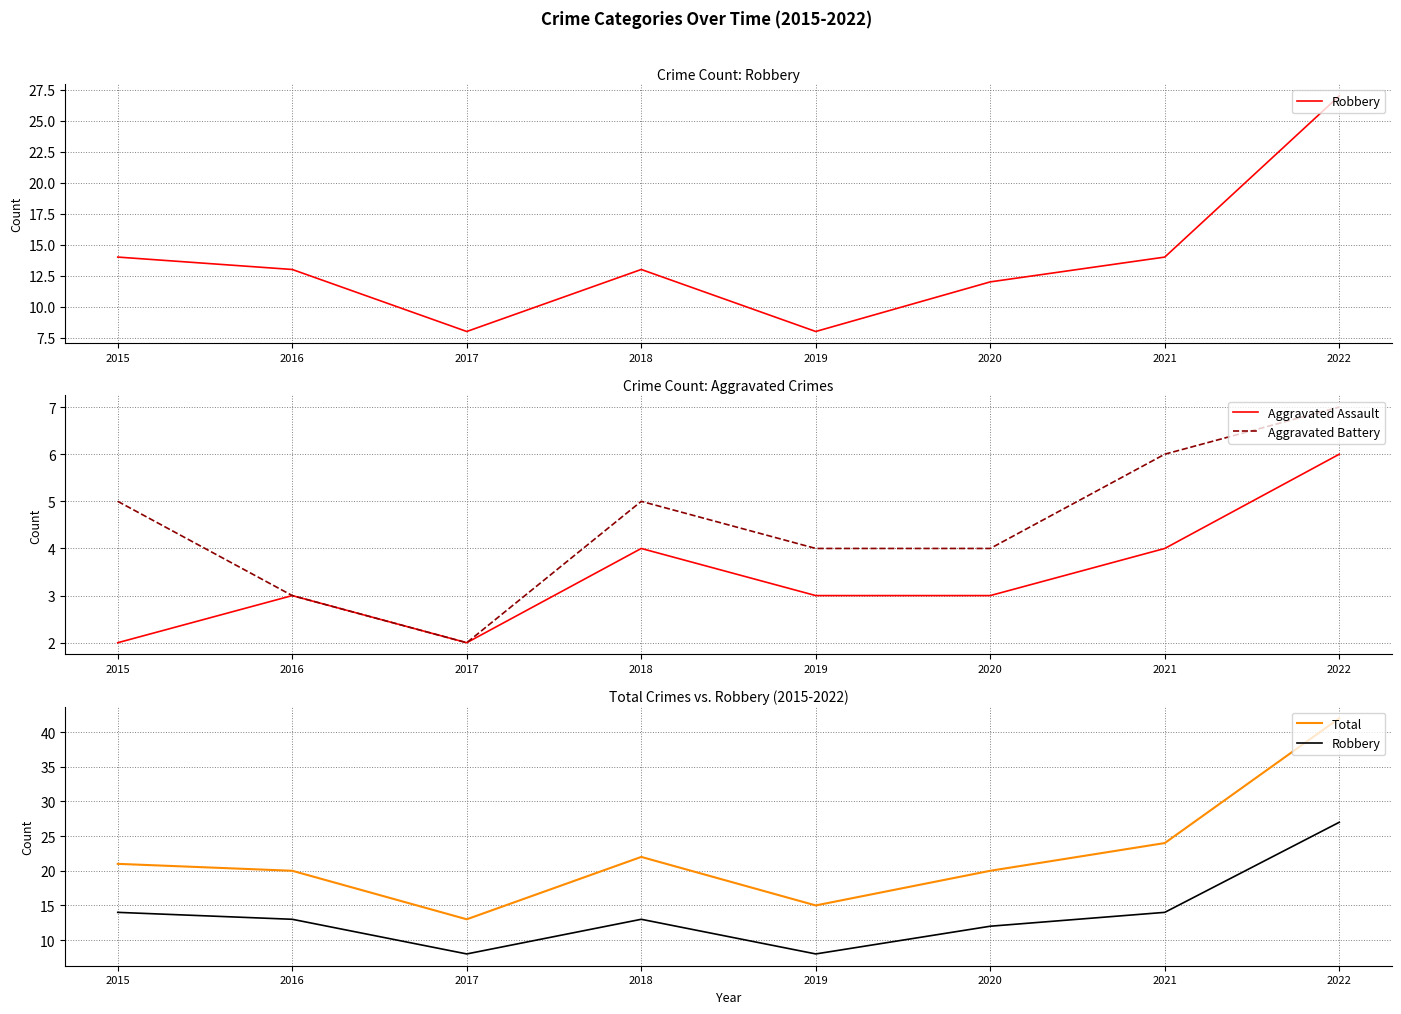

In Robbery, how many points are lower than both neighbors (excluding endpoints)?

2